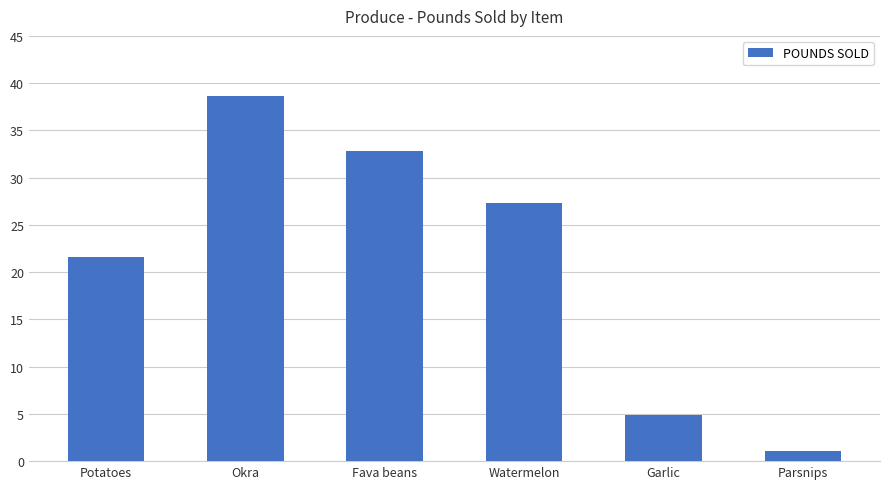

Reading left to right, what are all the values shown in this chart?

Potatoes=21.6	Okra=38.6	Fava beans=32.8	Watermelon=27.3	Garlic=4.9	Parsnips=1.1